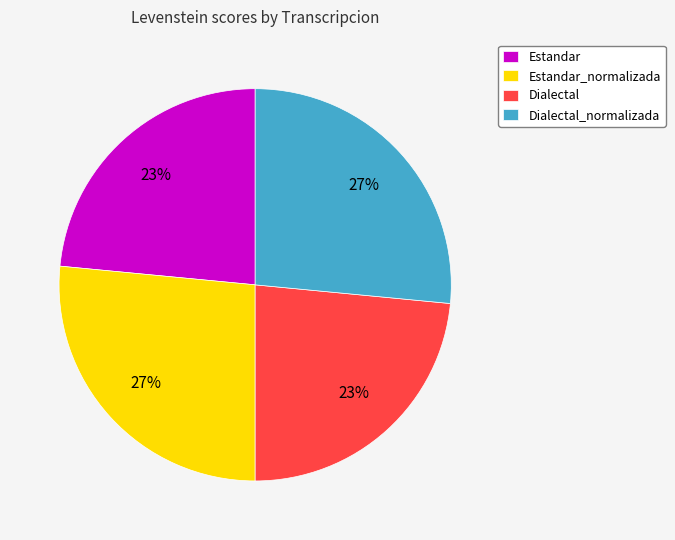

Combined, do Dialectal and Estandar account for over 50%?

No